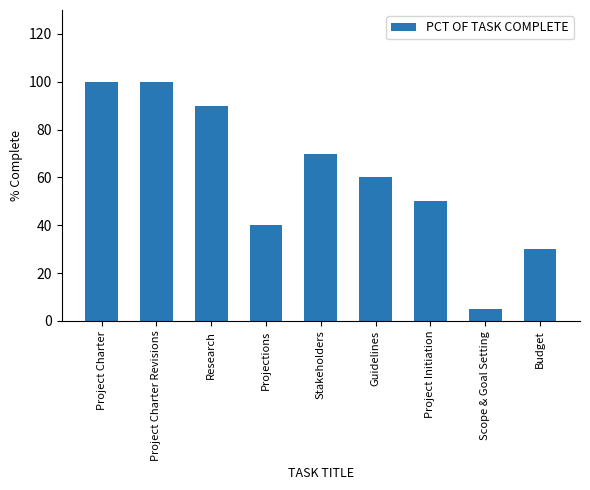

Where is the data nearest to the value 52?

Project Initiation